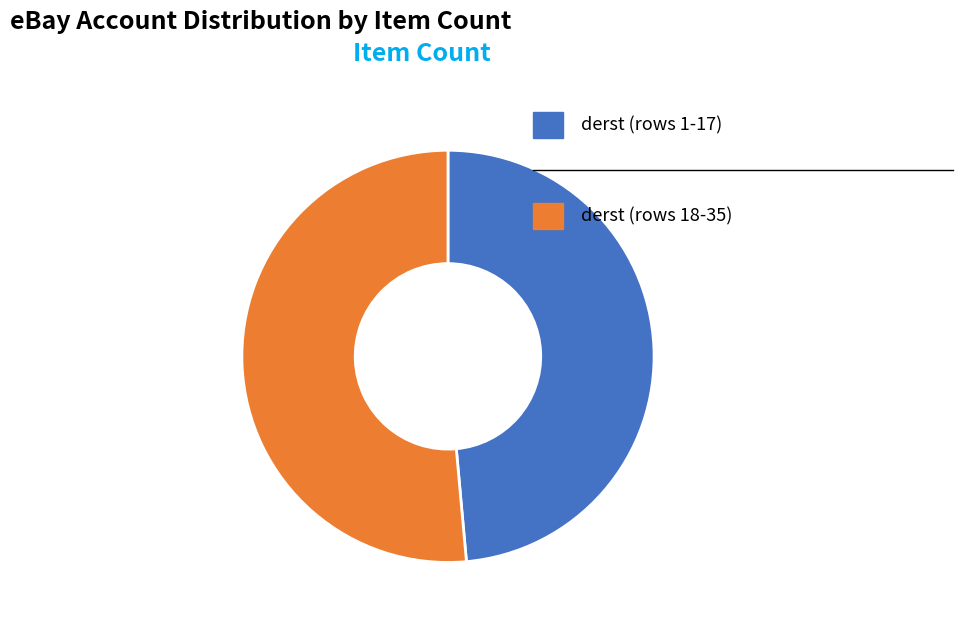

Count the number of slices in the pie.

2